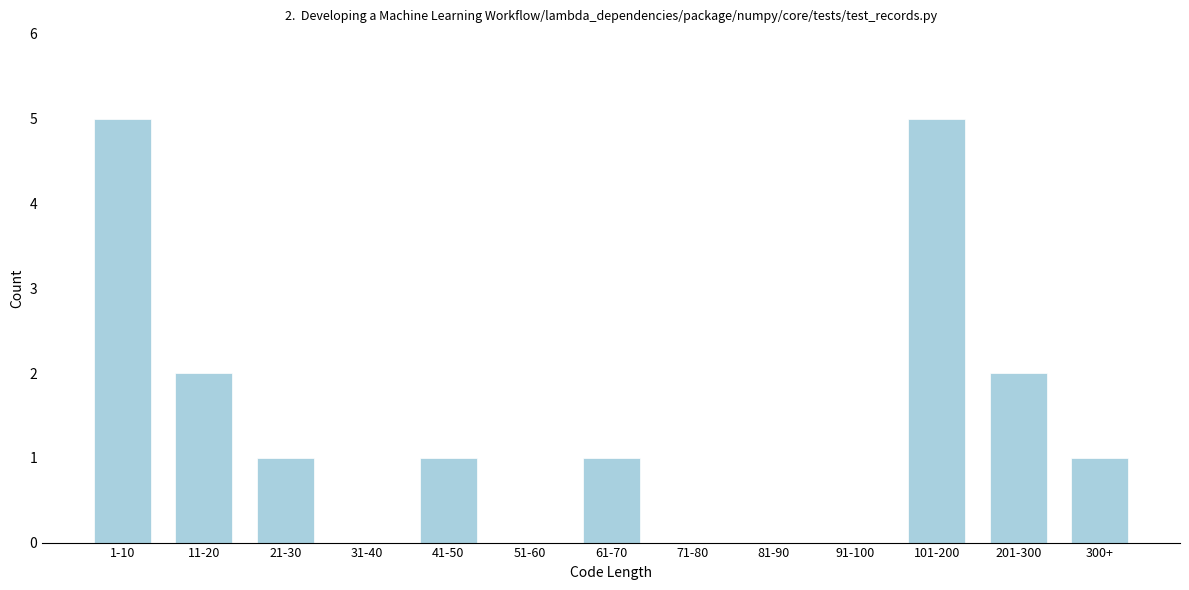

Reading left to right, list all the values displayed in this chart.

1-10=5	11-20=2	21-30=1	31-40=0	41-50=1	51-60=0	61-70=1	71-80=0	81-90=0	91-100=0	101-200=5	201-300=2	300+=1